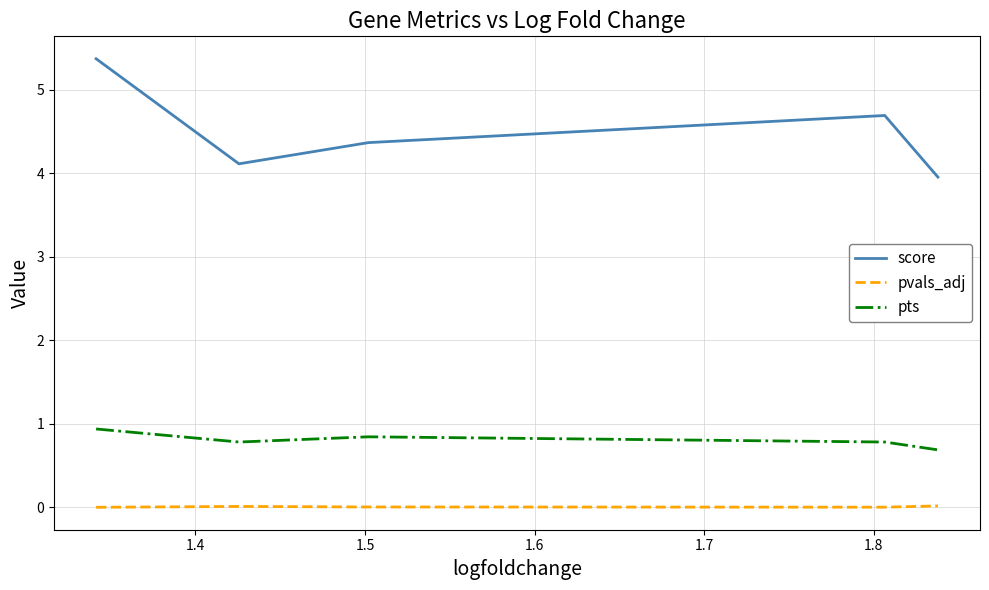

What is the highest value of the score series?

5.4